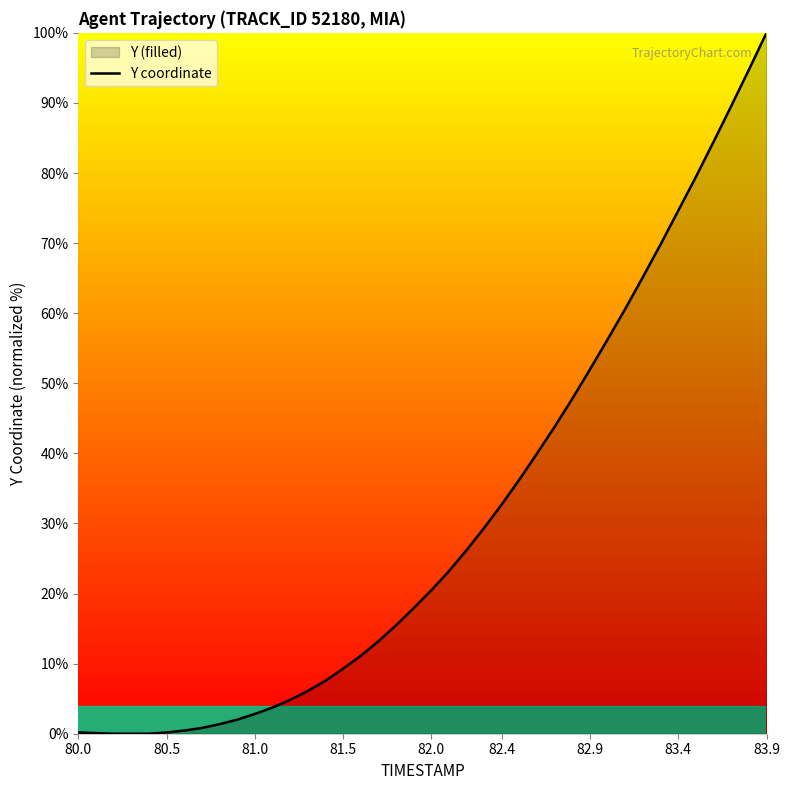

What is the greatest value displayed?

100.0